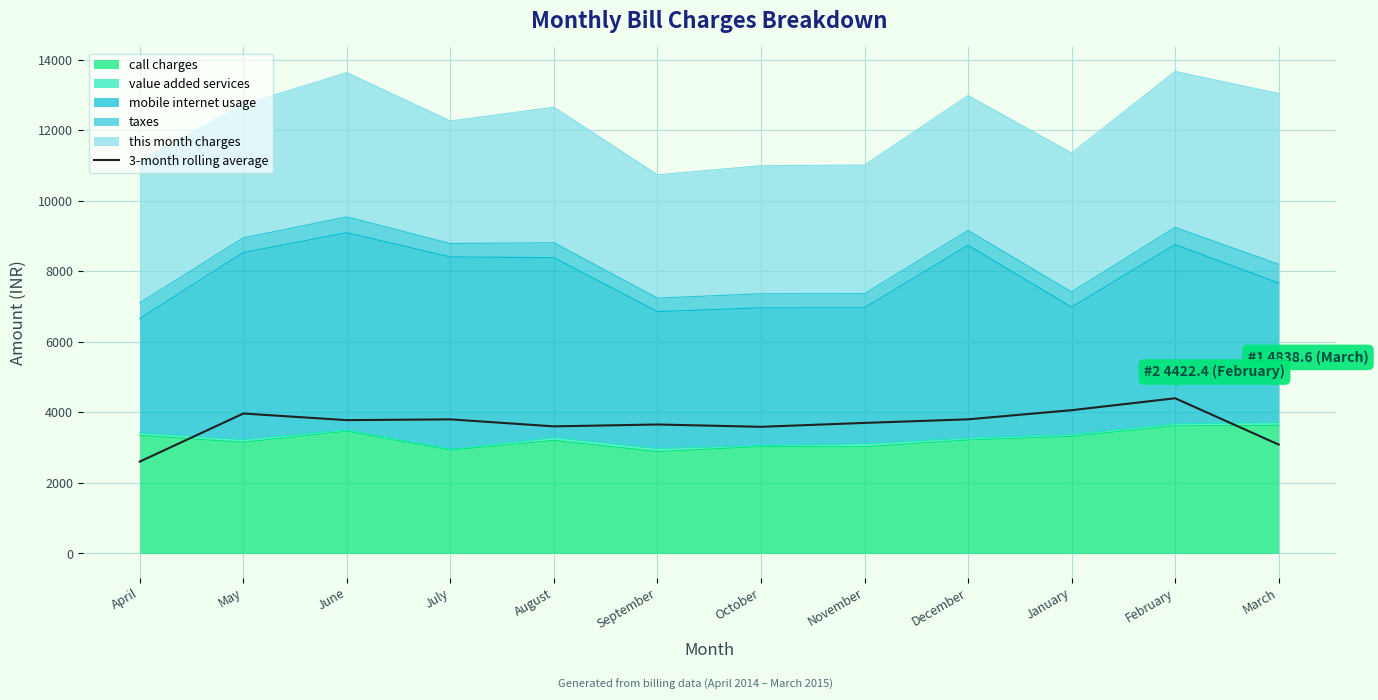

Where does the data first go above 3779?

May